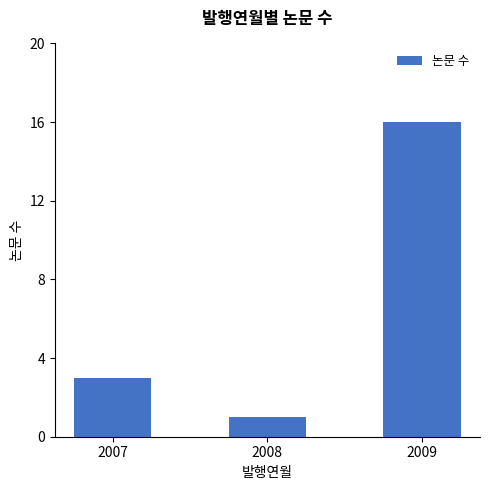

Count the number of data series in this chart.

1